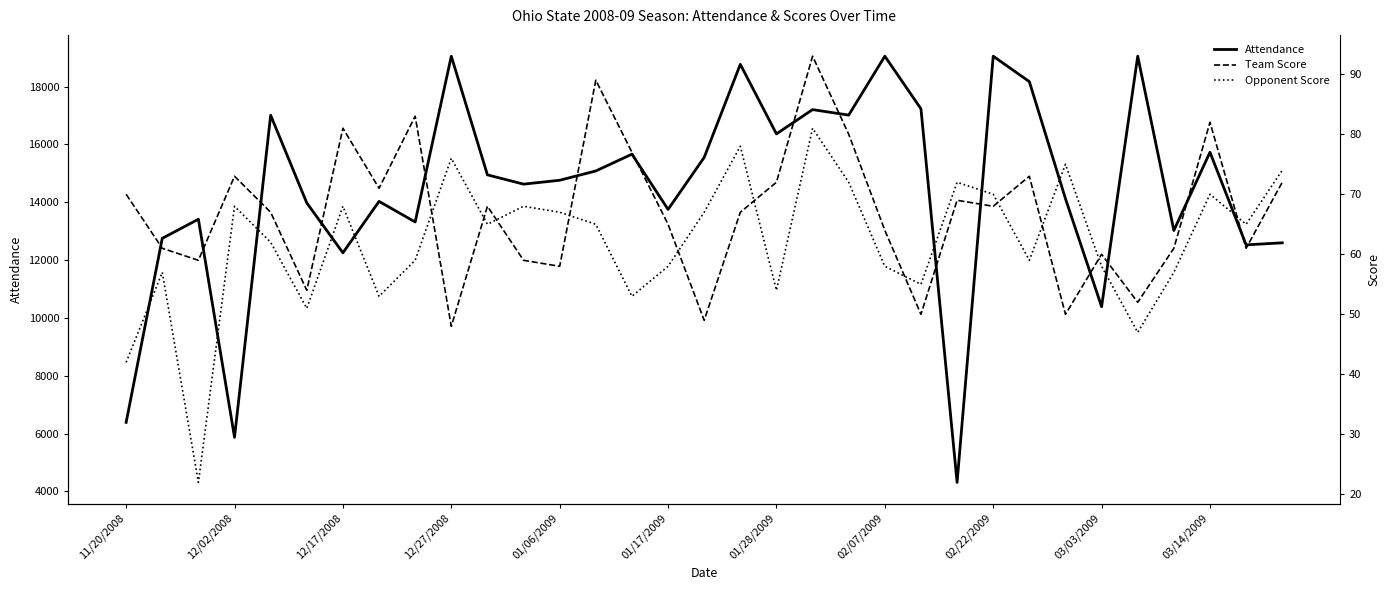

Is it true that Attendance equals 27752 at 03/14/2009?

False